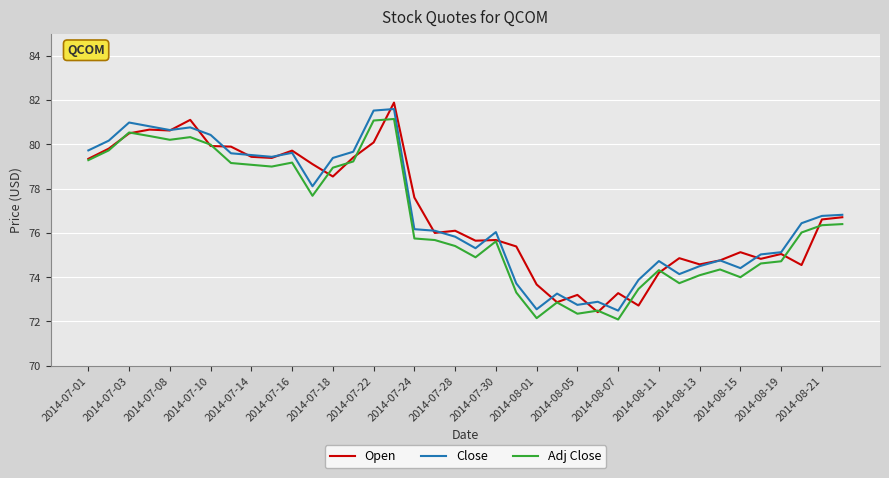

What are all the series names shown in the legend?

Open, Close, Adj Close